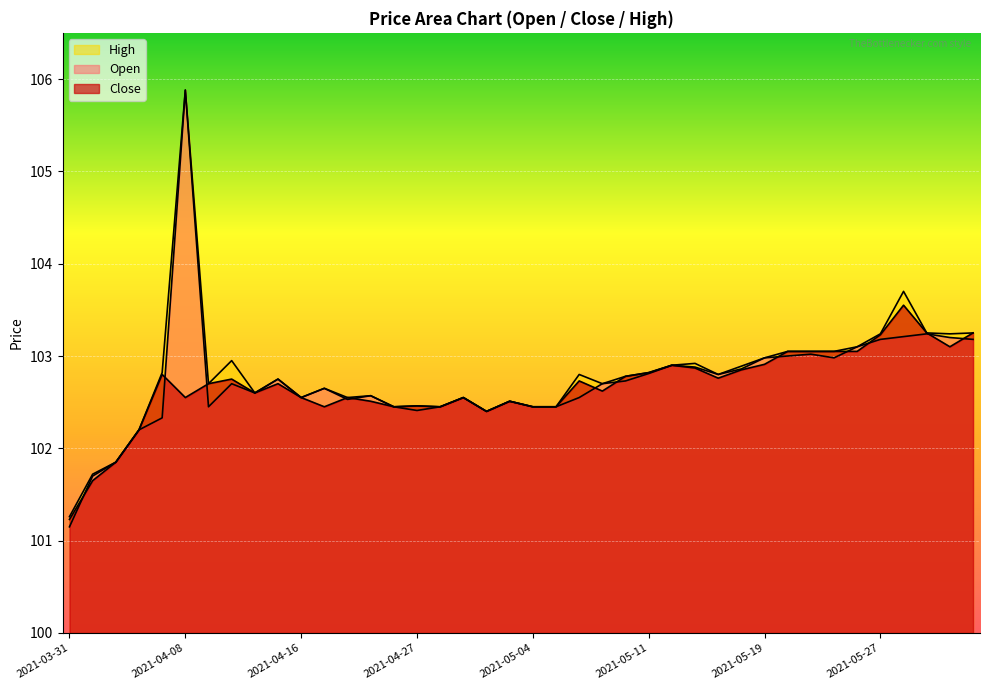

How many distinct data groups are displayed?

3